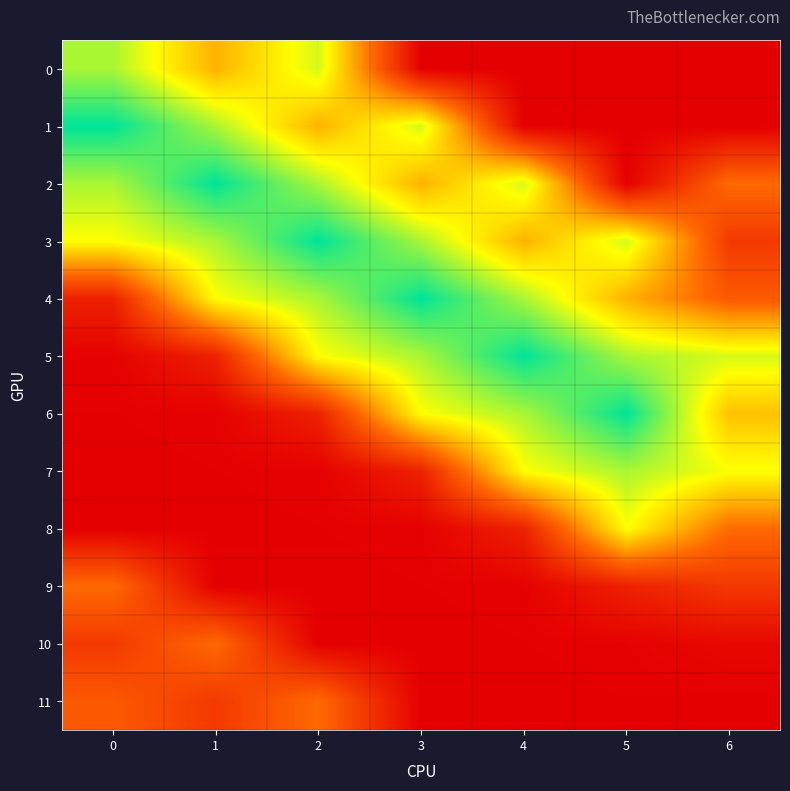

Reading left to right, transcribe all the data shown in this chart.

0: 0=28.0	1=18.0	2=26.0	3=0.0	4=0.0	5=0.0	6=0.0
1: 0=36.0	1=28.0	2=18.0	3=26.0	4=0.0	5=0.0	6=0.0
2: 0=28.0	1=36.0	2=28.0	3=18.0	4=26.0	5=0.0	6=12.3
3: 0=24.0	1=28.0	2=36.0	3=28.0	4=18.0	5=26.0	6=6.8
4: 0=4.0	1=24.0	2=28.0	3=36.0	4=28.0	5=18.0	6=10.5
5: 0=0.3	1=4.0	2=24.0	3=28.0	4=36.0	5=28.0	6=25.9
6: 0=0.1	1=0.3	2=4.0	3=24.0	4=28.0	5=36.0	6=19.2
7: 0=0.0	1=0.1	2=0.3	3=4.0	4=24.0	5=28.0	6=24.2
8: 0=0.0	1=0.0	2=0.1	3=0.3	4=4.0	5=24.0	6=12.3
9: 0=12.3	1=0.0	2=0.0	3=0.1	4=0.3	5=4.0	6=6.7
10: 0=6.8	1=12.3	2=0.0	3=0.0	4=0.1	5=0.3	6=1.1
11: 0=10.5	1=6.8	2=12.3	3=0.0	4=0.0	5=0.1	6=0.0